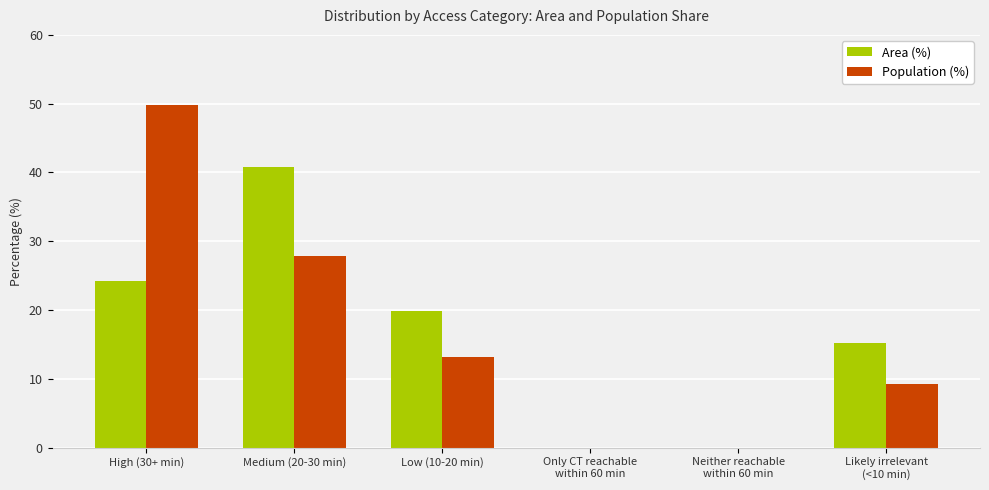

Reading left to right, extract all data points from this chart.

Area (%): 24.2	40.8	19.8	0.0	0.0	15.2
Population (%): 49.8	27.8	13.1	0.0	0.0	9.3